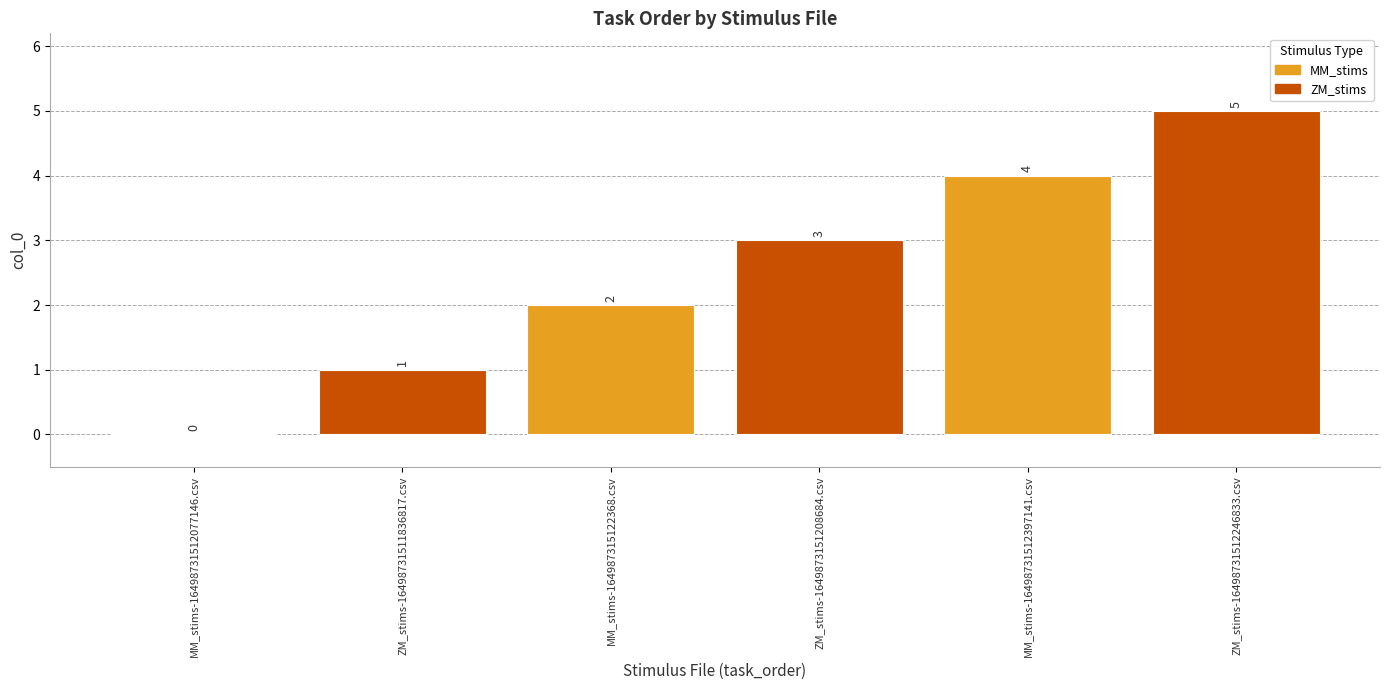

How many categories are shown in the chart?

6